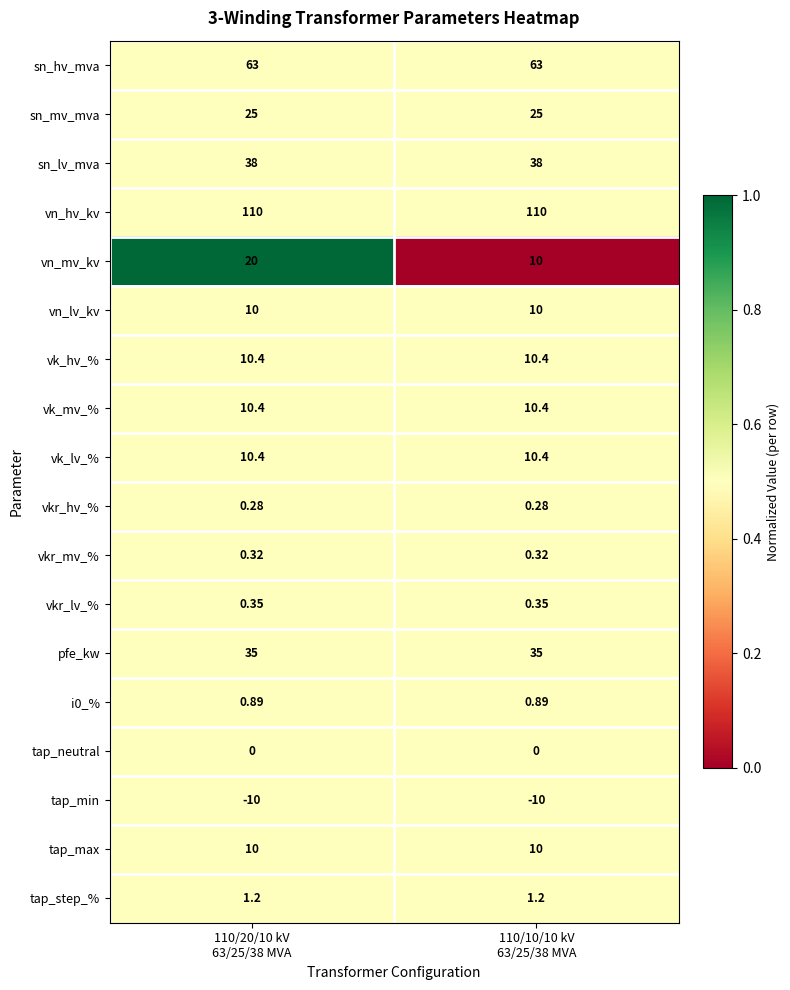

Which series changed the most between 110/20/10 kV
63/25/38 MVA and 110/10/10 kV
63/25/38 MVA?

vn_mv_kv